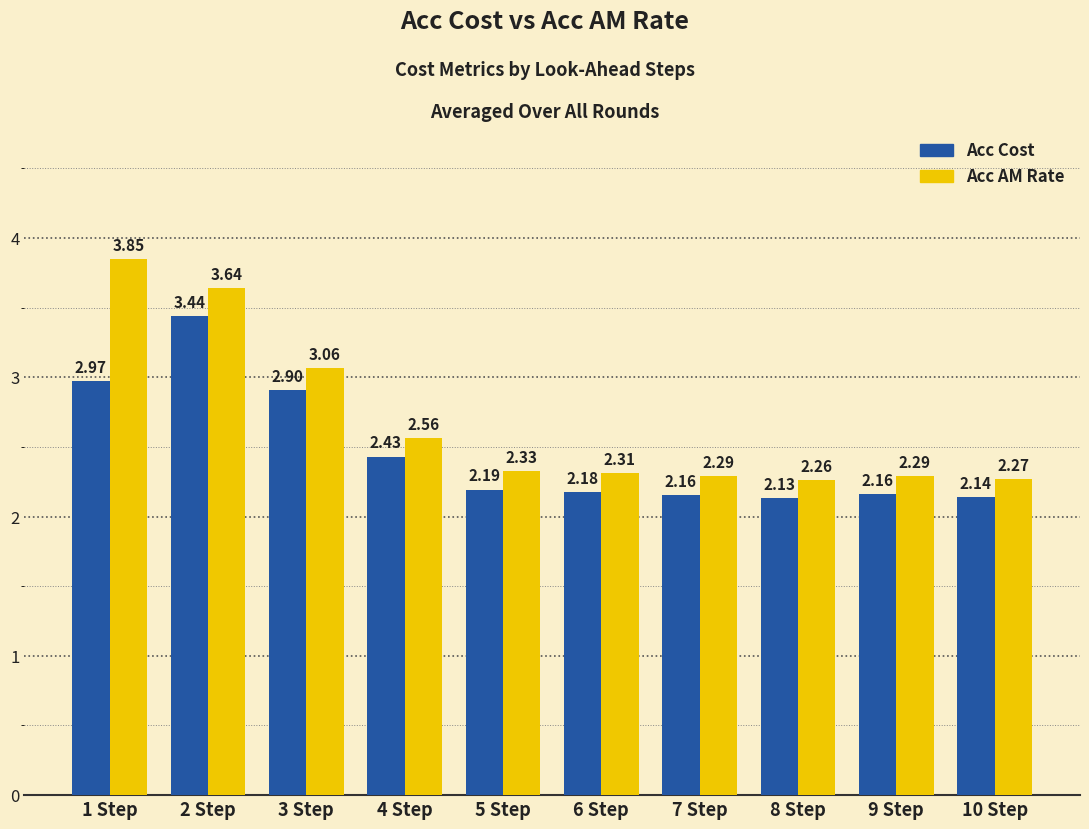

What is the average value of the Acc AM Rate series?

2.7